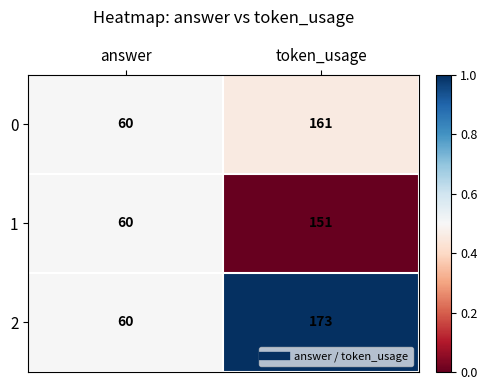

Rank the series at token_usage from highest to lowest value.

2, 0, 1